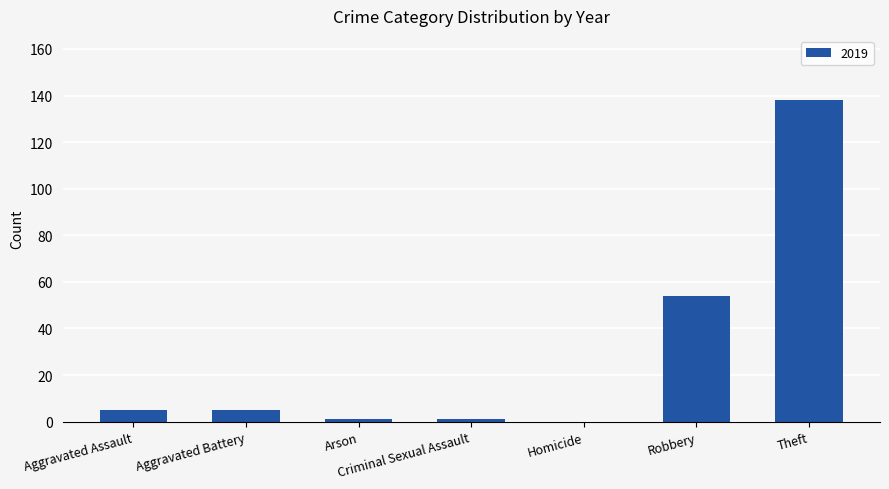

Are the bars grouped side by side (vs. stacked)?

No